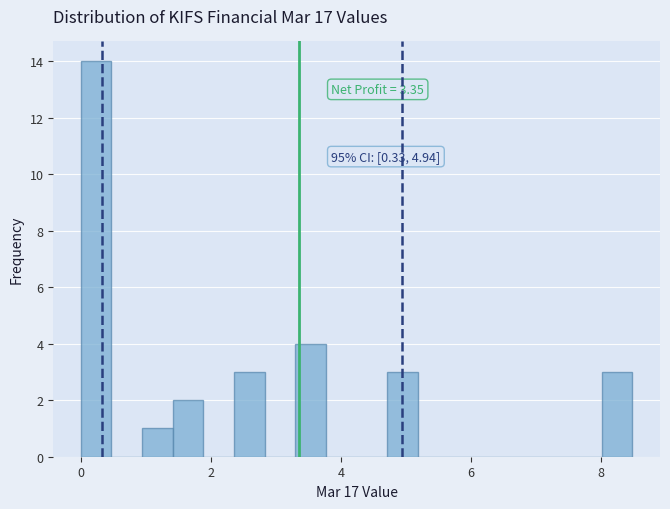

Read against the x-axis, roughly where is the centre of the tallest bar?

0.2